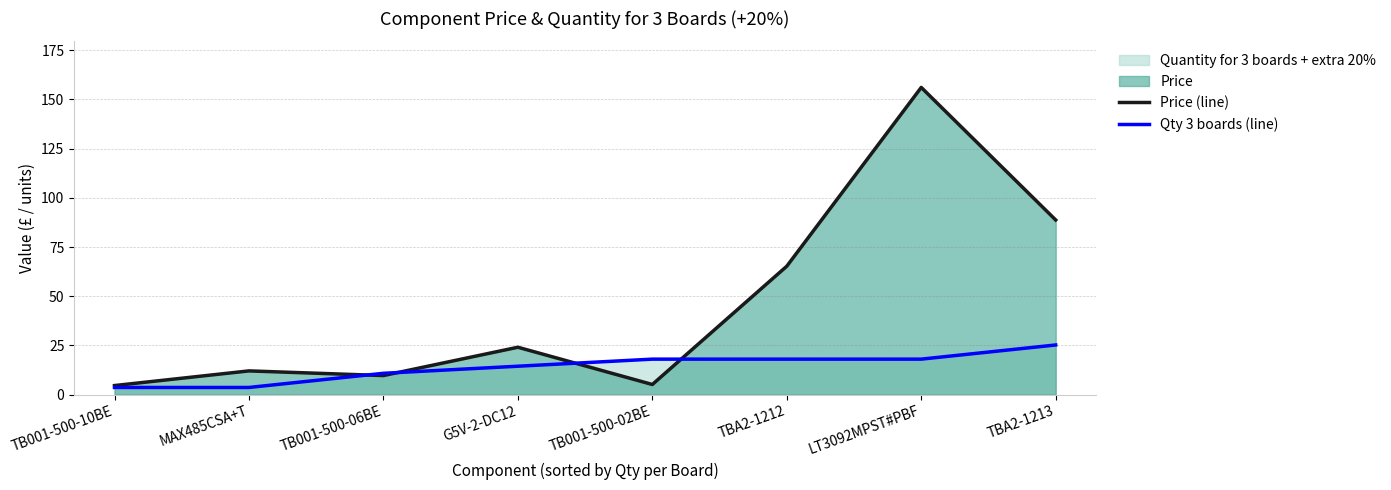

Reading left to right, what are all the values shown in this chart?

Price (line): 4.6	12.0	9.7	24.0	5.1	65.2	156.1	88.7
Qty 3 boards (line): 3.6	3.6	10.8	14.4	18.0	18.0	18.0	25.2